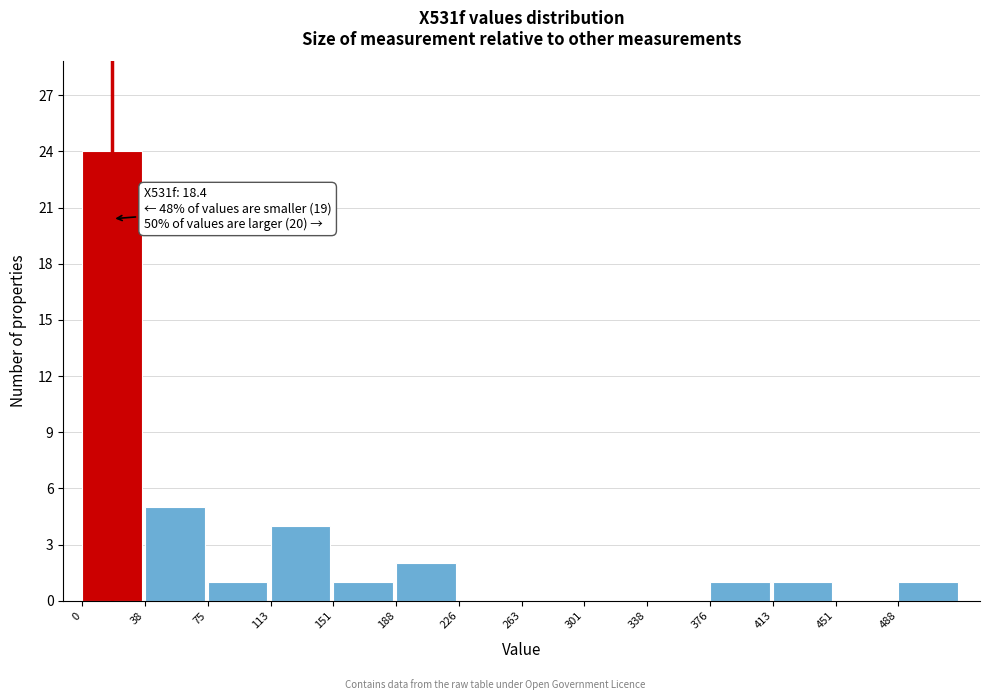

Which range on the x-axis has the tallest bar?

0 to 40